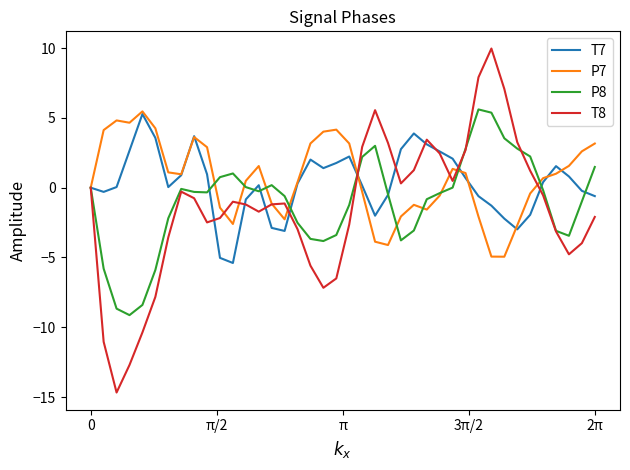

What is the lowest value of the P7 series?

-4.9